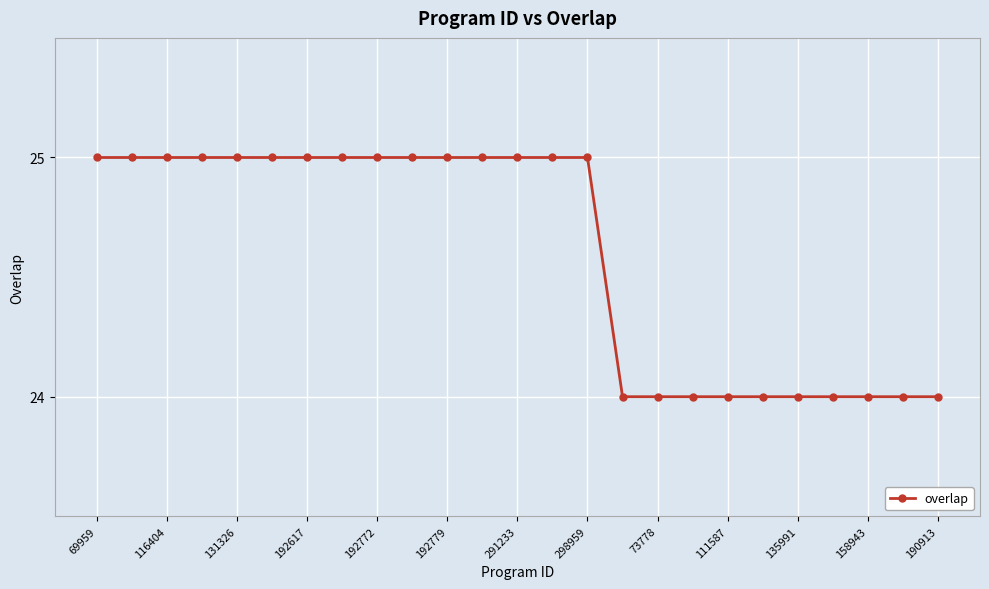

Count the number of categories in the chart.

25